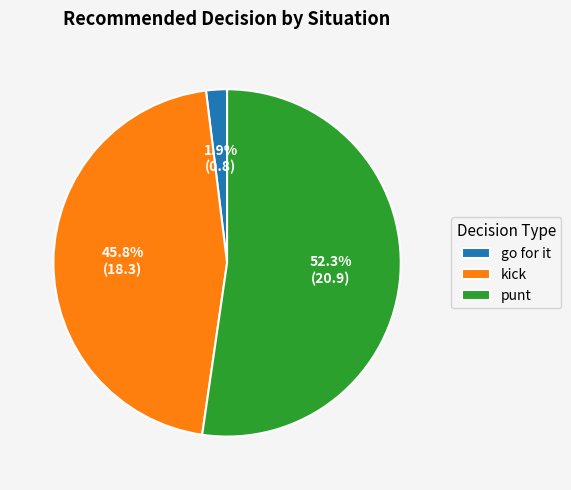

Which has a higher value, kick or go for it?

kick